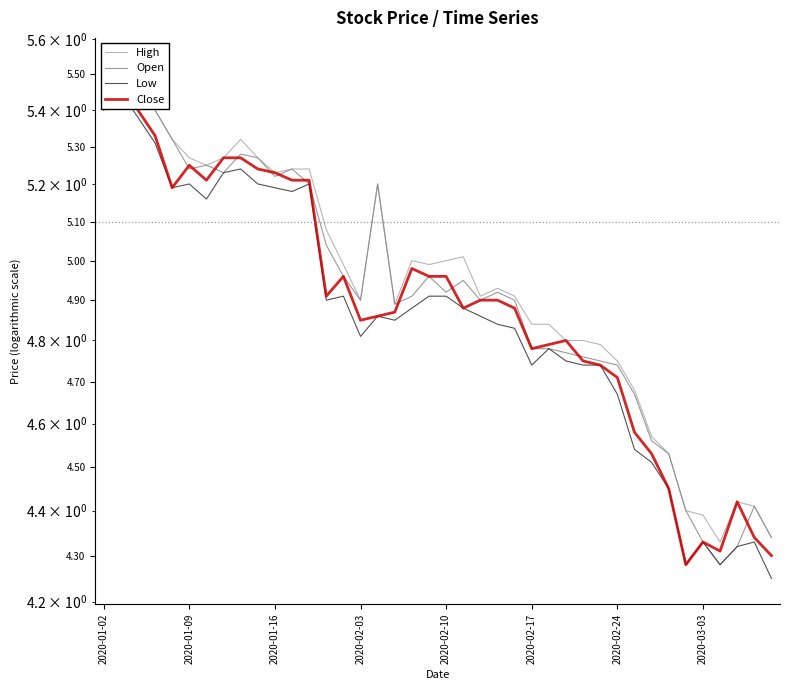

What is the highest value of the Low series?

5.5